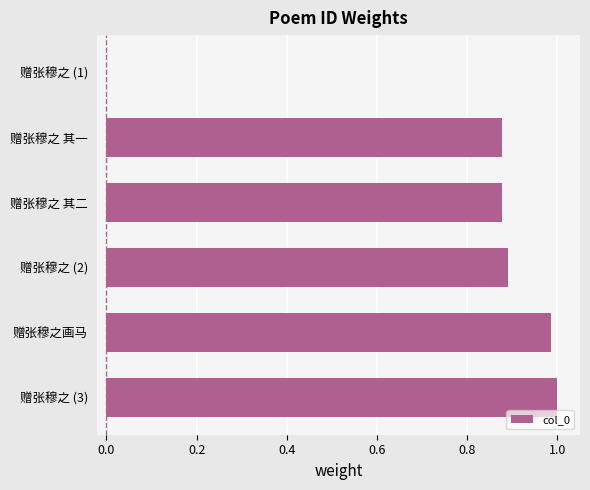

Between 赠张穆之 (1) and 赠张穆之 (3), which is larger?

赠张穆之 (3)